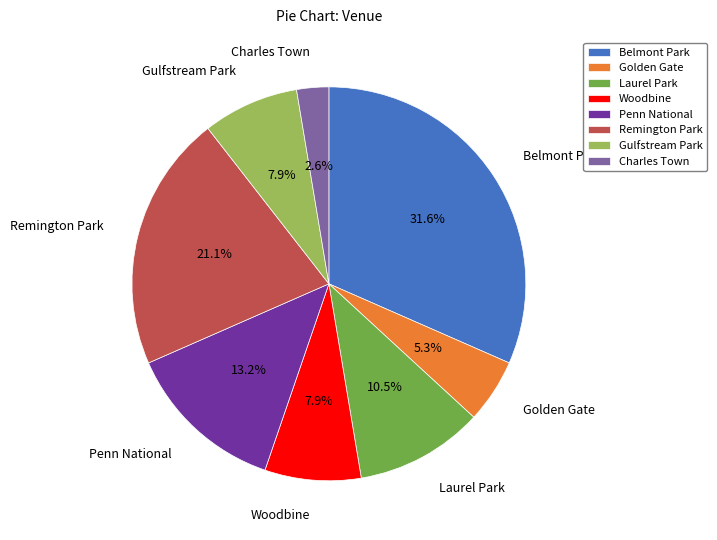

Which slice is the smallest?

Charles Town